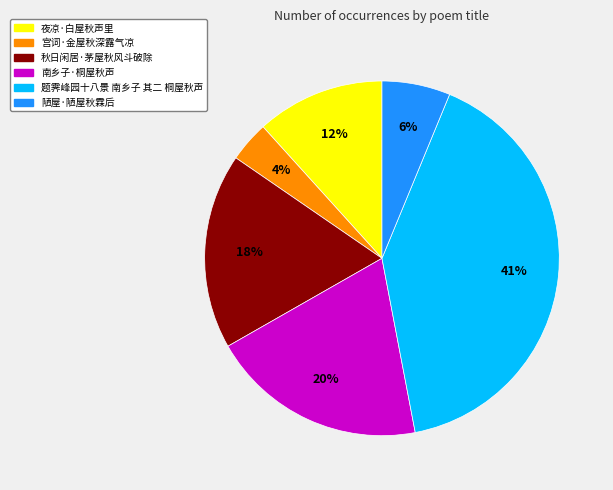

To the nearest percent, what is the difference between the 宫词·金屋秋深露气凉 and 题霁峰园十八景 南乡子 其二 桐屋秋声 slice percentages?

37%